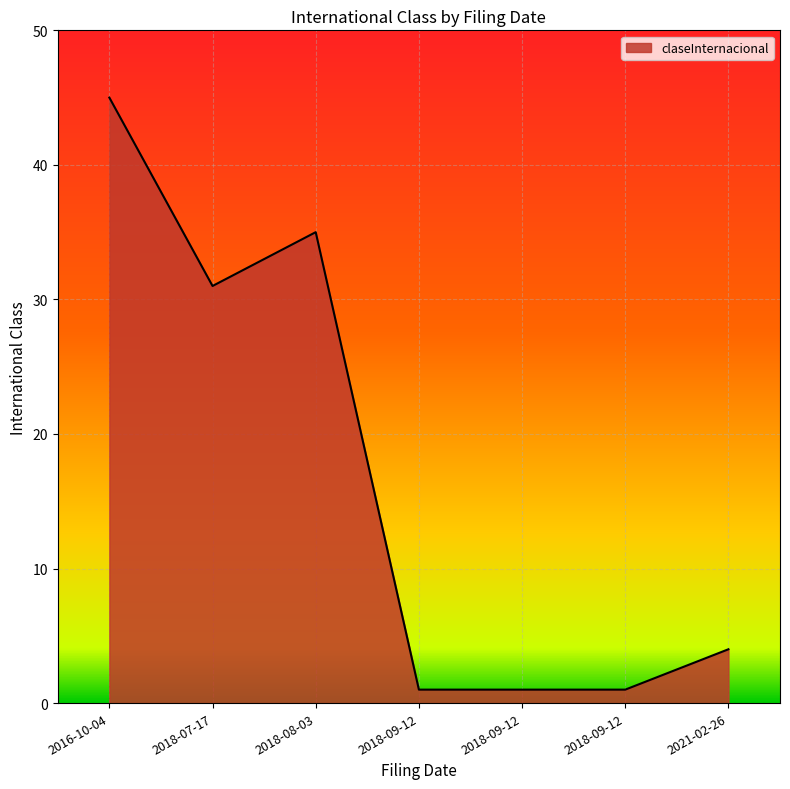

Is it true that the value at 2018-09-12 is 1?

True